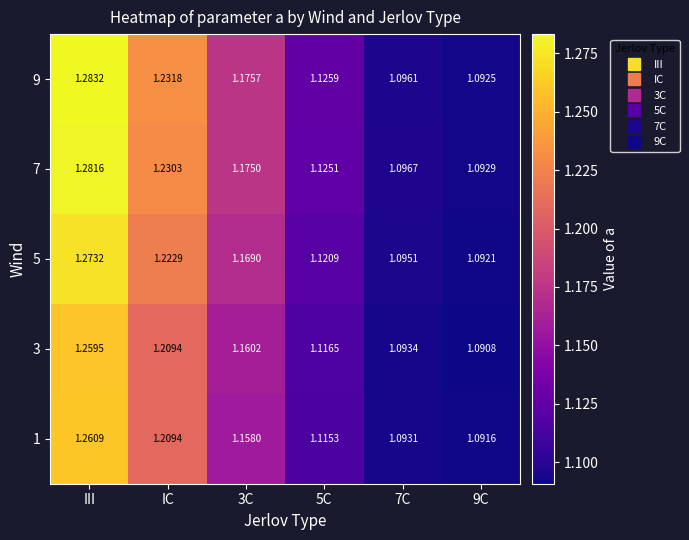

Which category has the highest value in the 9 series?

III